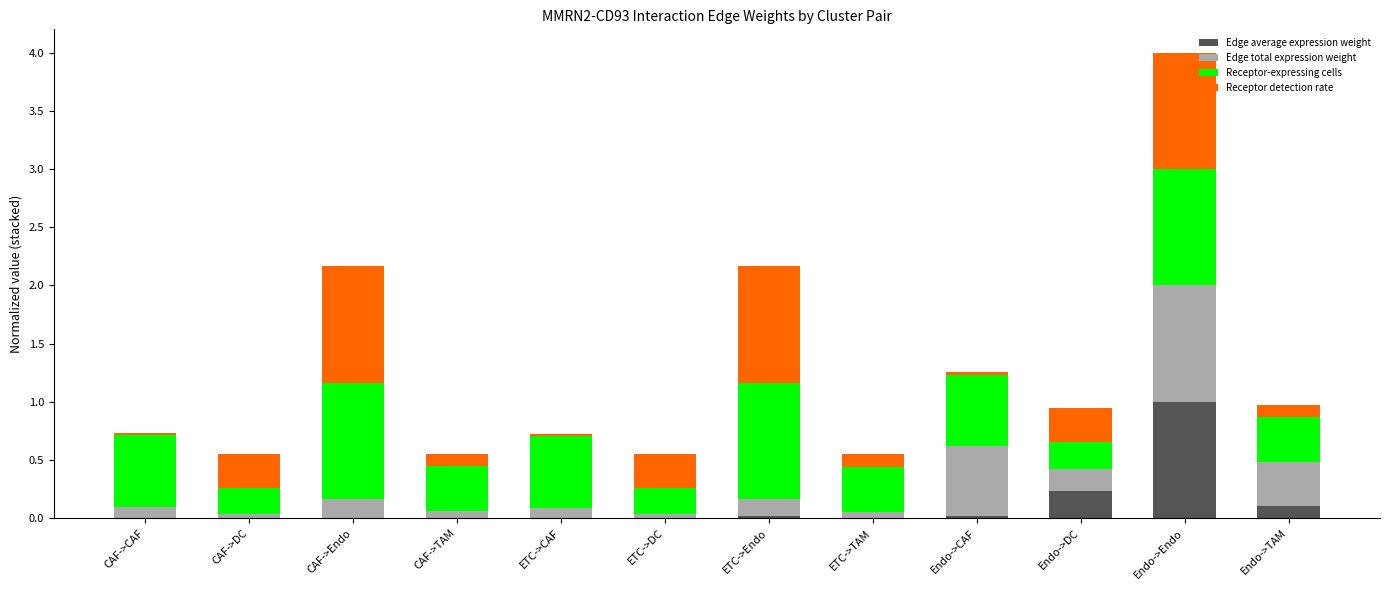

At how many categories does at least one series exceed 0?

12